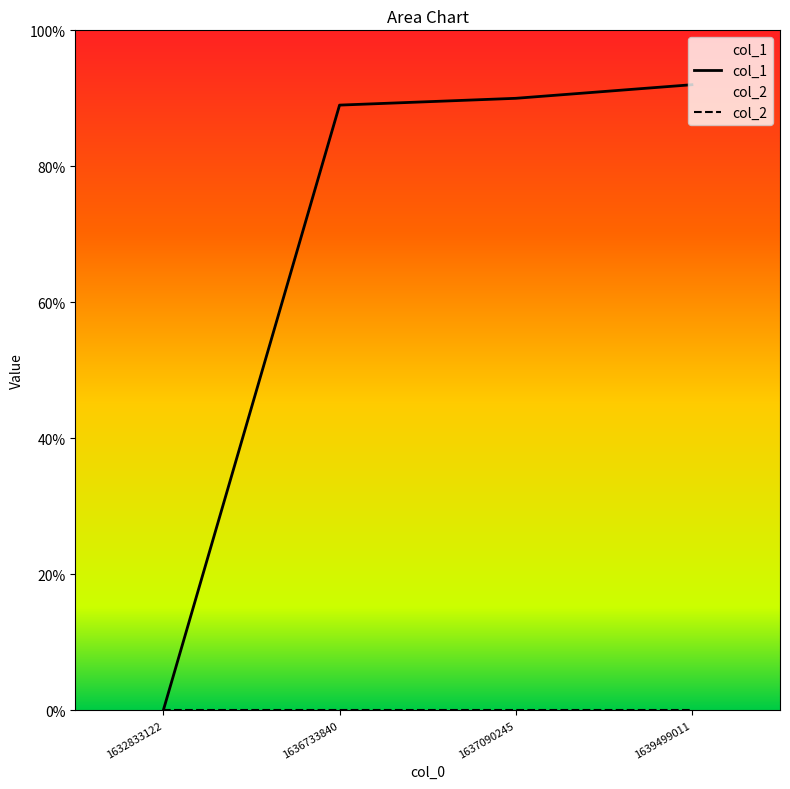

Reading left to right, list all the values displayed in this chart.

0	89	90	92